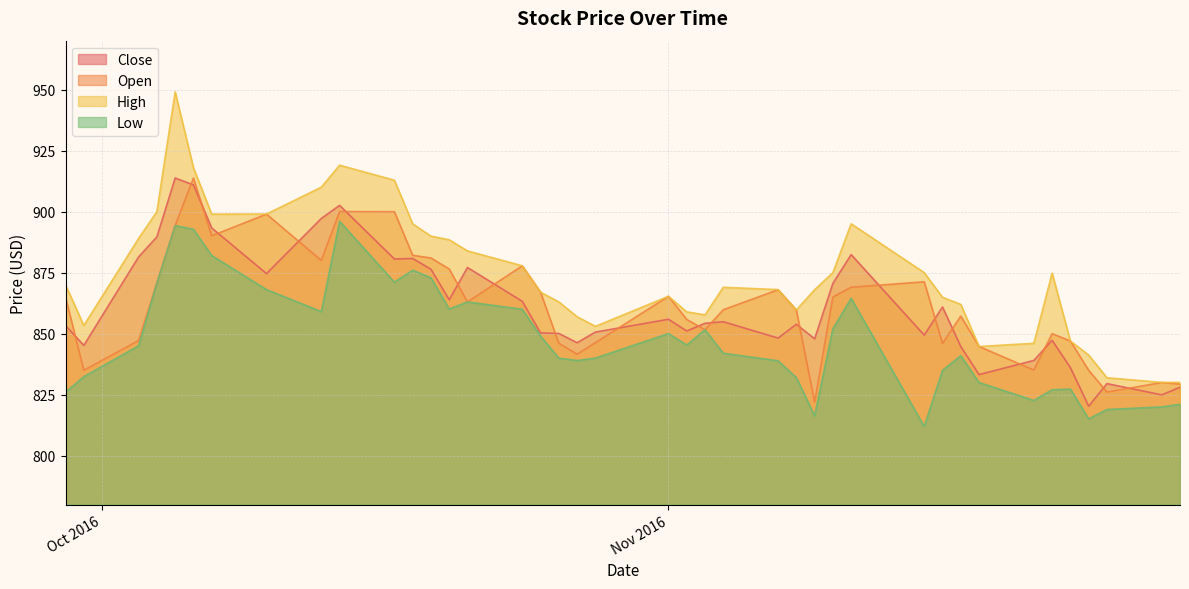

At which label does Low first exceed 845?

2016-10-03